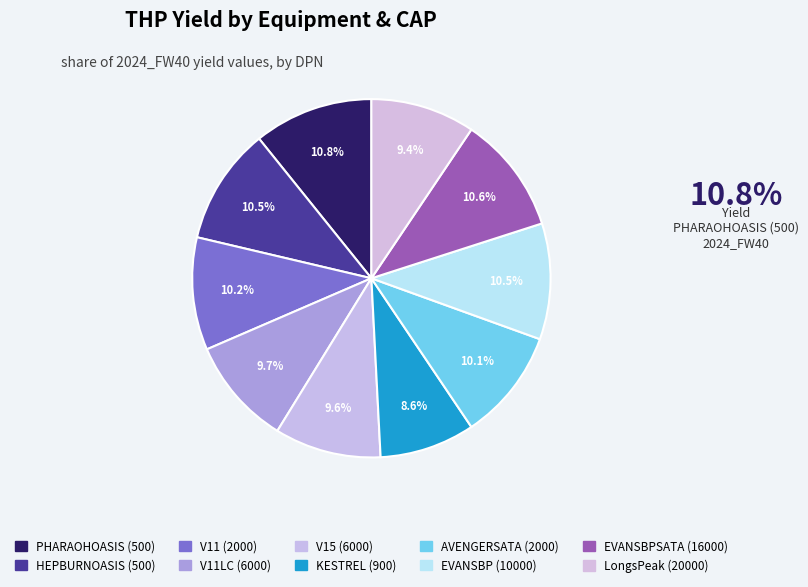

Which slice is the smallest?

KESTREL (900)